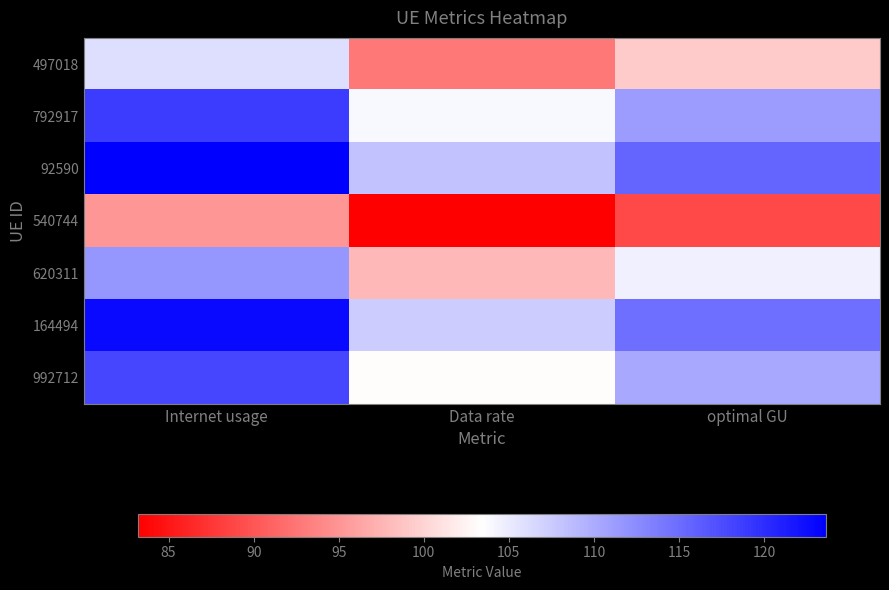

List the series in order of their peak value, highest first.

92590, 164494, 792917, 992712, 620311, 497018, 540744